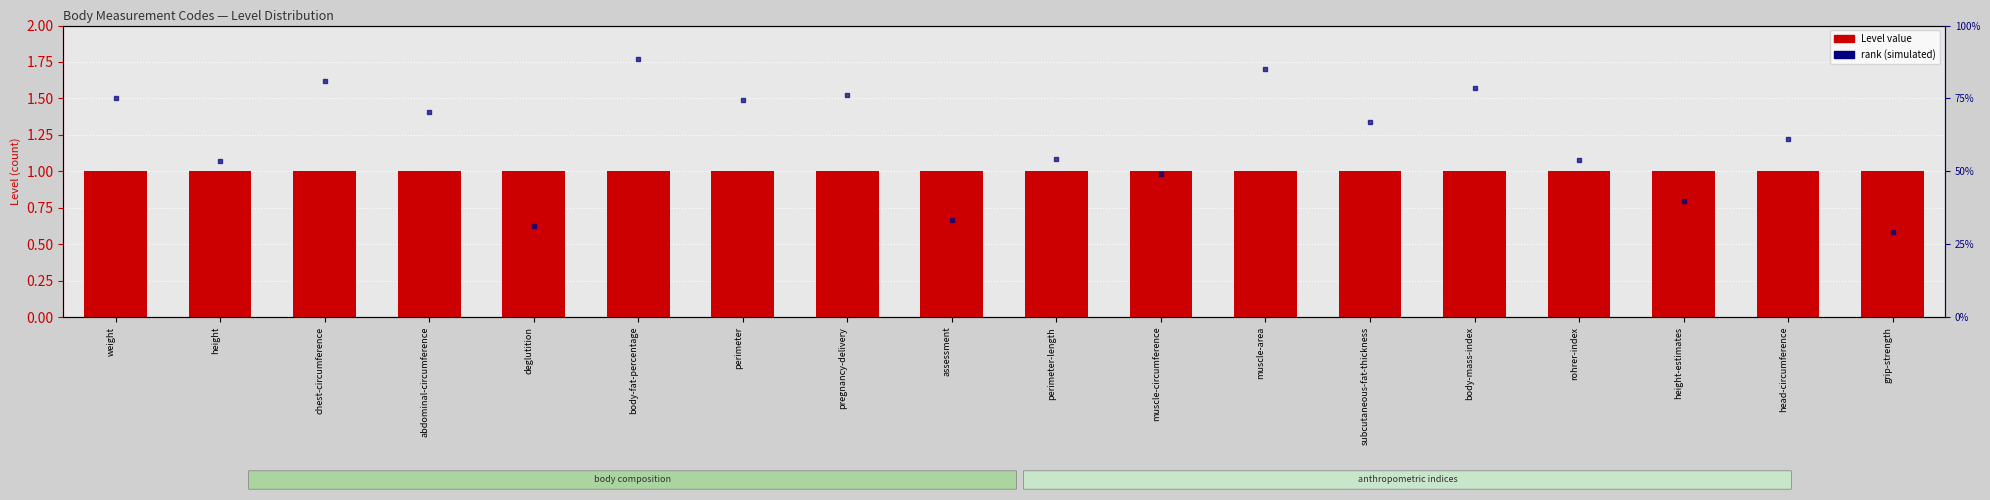

At how many categories does at least one series exceed 1?

13